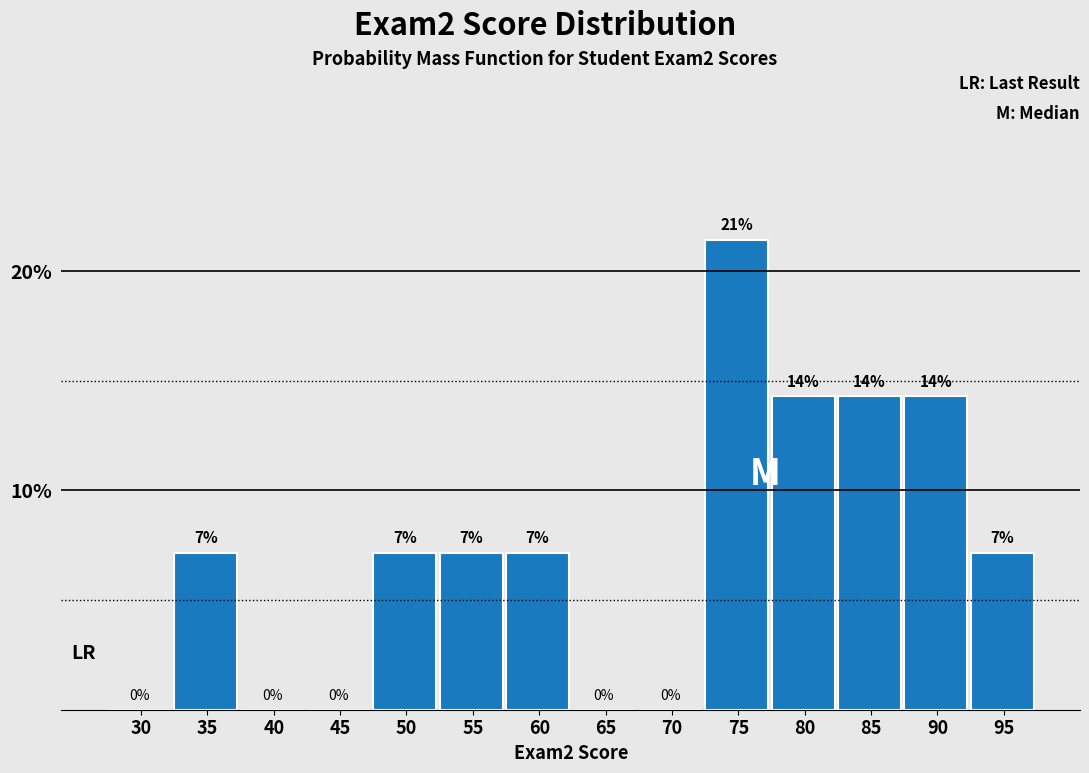

Are the bars horizontal?

No